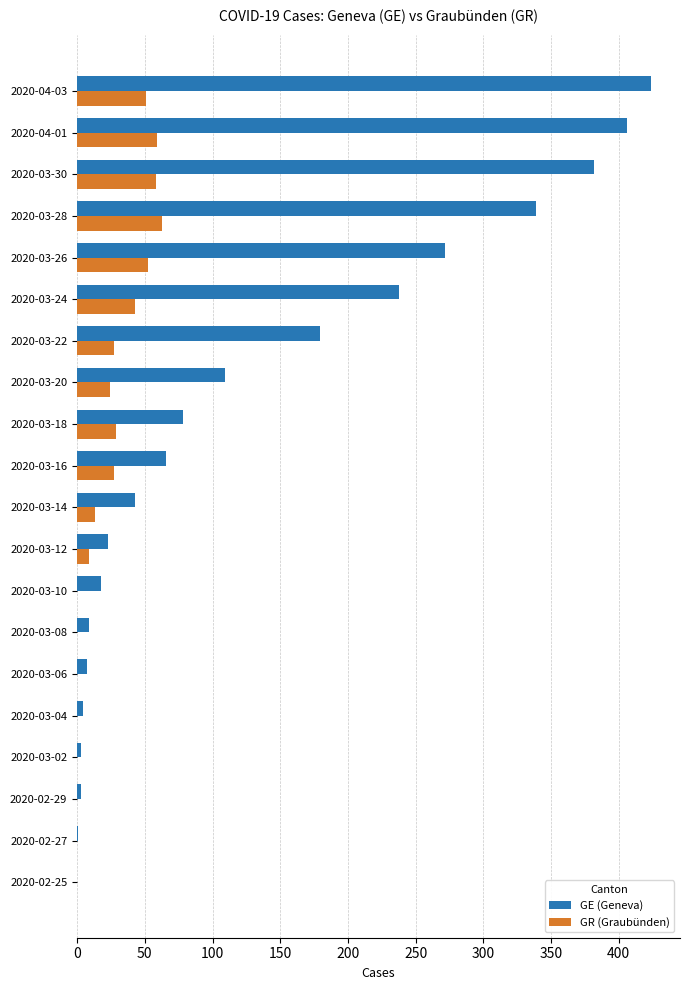

Between 2020-03-08 and 2020-03-16, which series saw the biggest shift?

GE (Geneva)